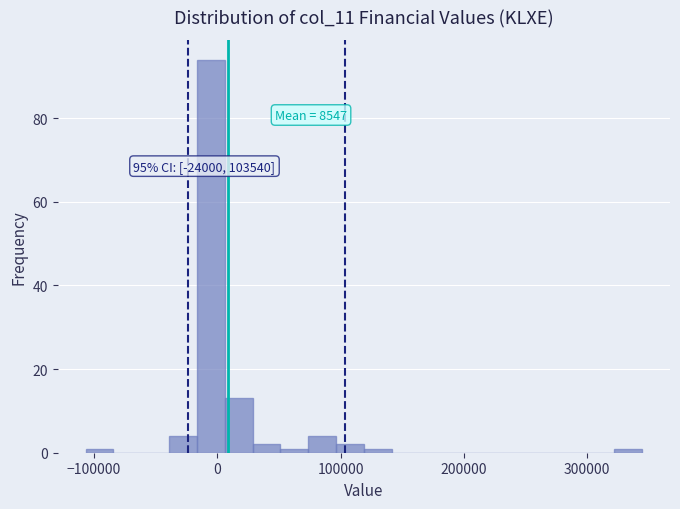

Around what value on the x-axis is the tallest bar? Give the approximate position of its centre, as read against the axis.

-10000